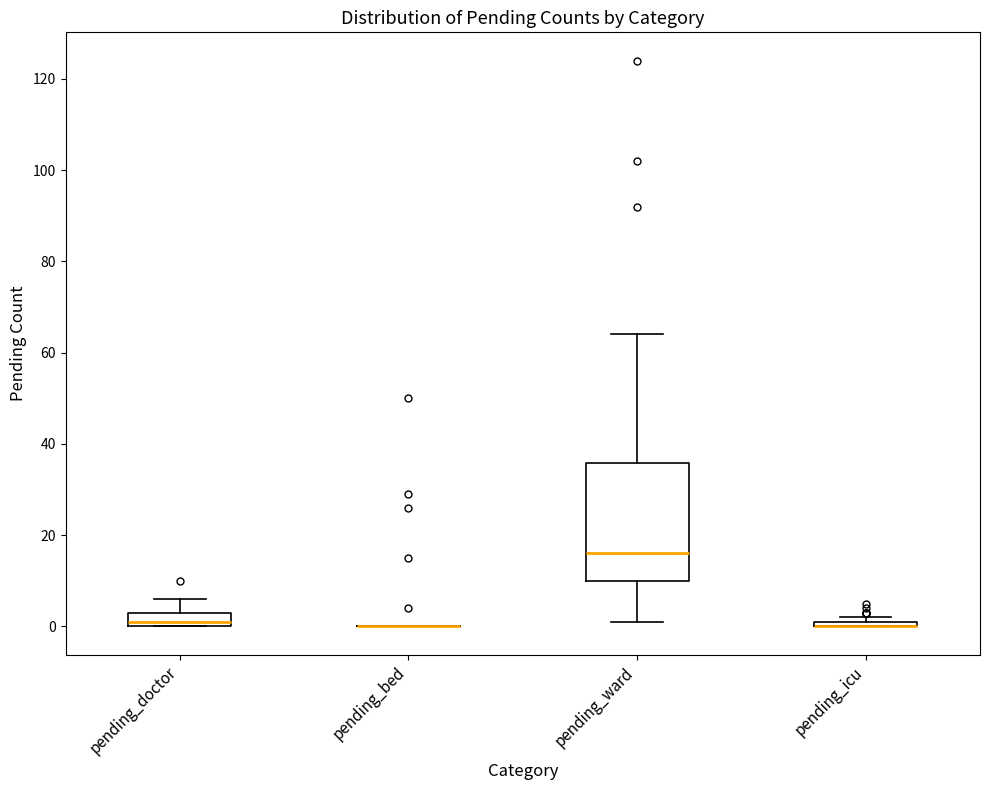

Comparing the boxes themselves (not the whiskers), which one is the tallest?

pending_ward